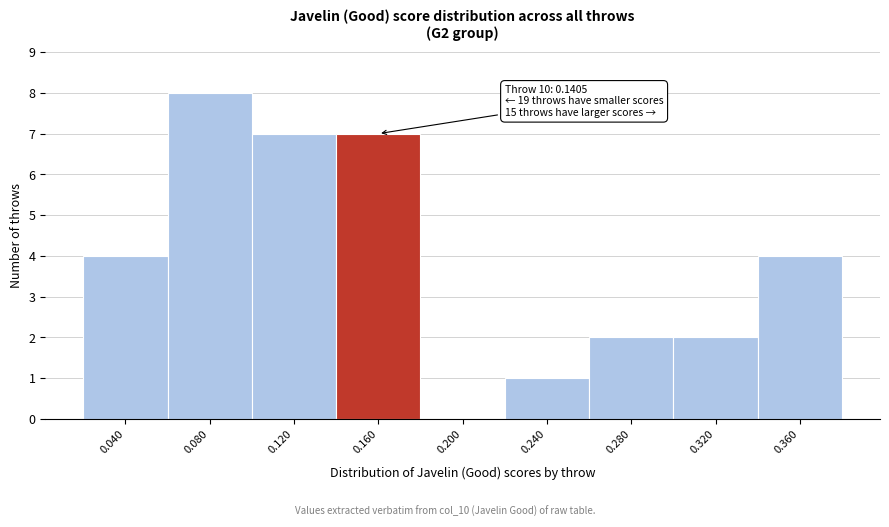

Which range on the x-axis has the tallest bar?

0.06 to 0.10